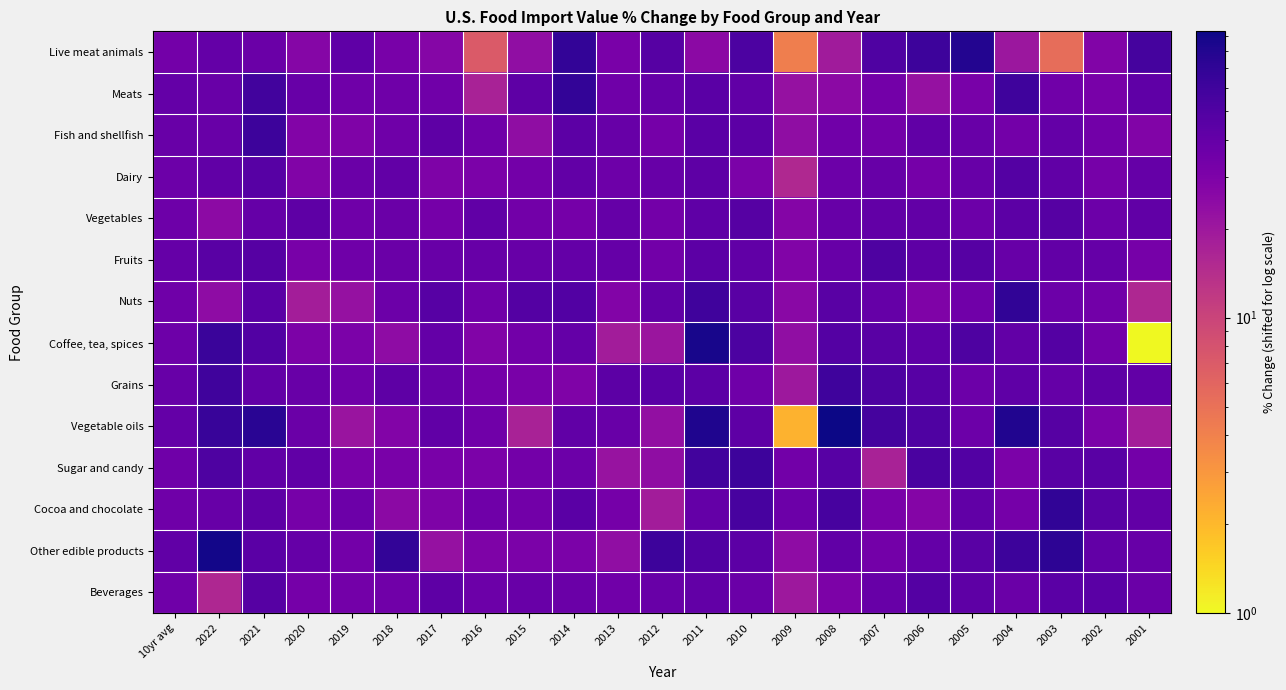

How many categories are shown in the chart?

23